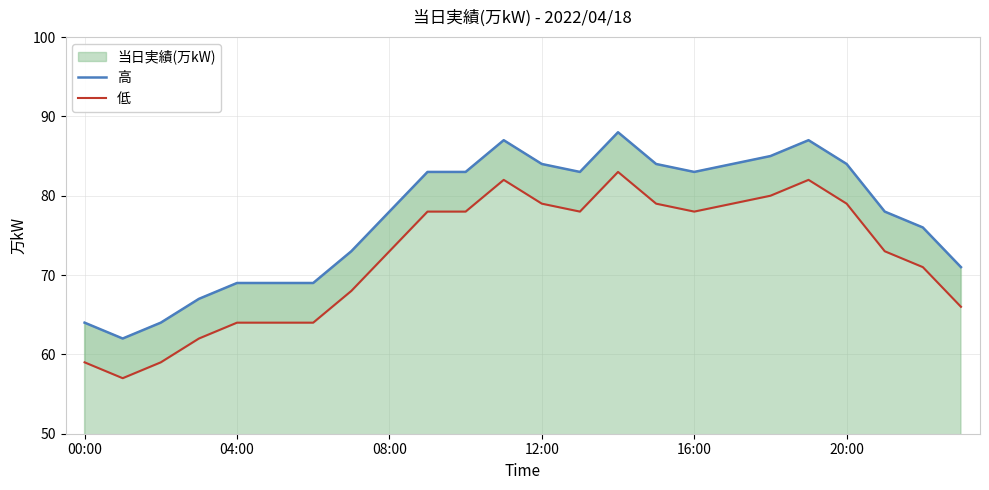

At which label is 高 closest to 75?

22